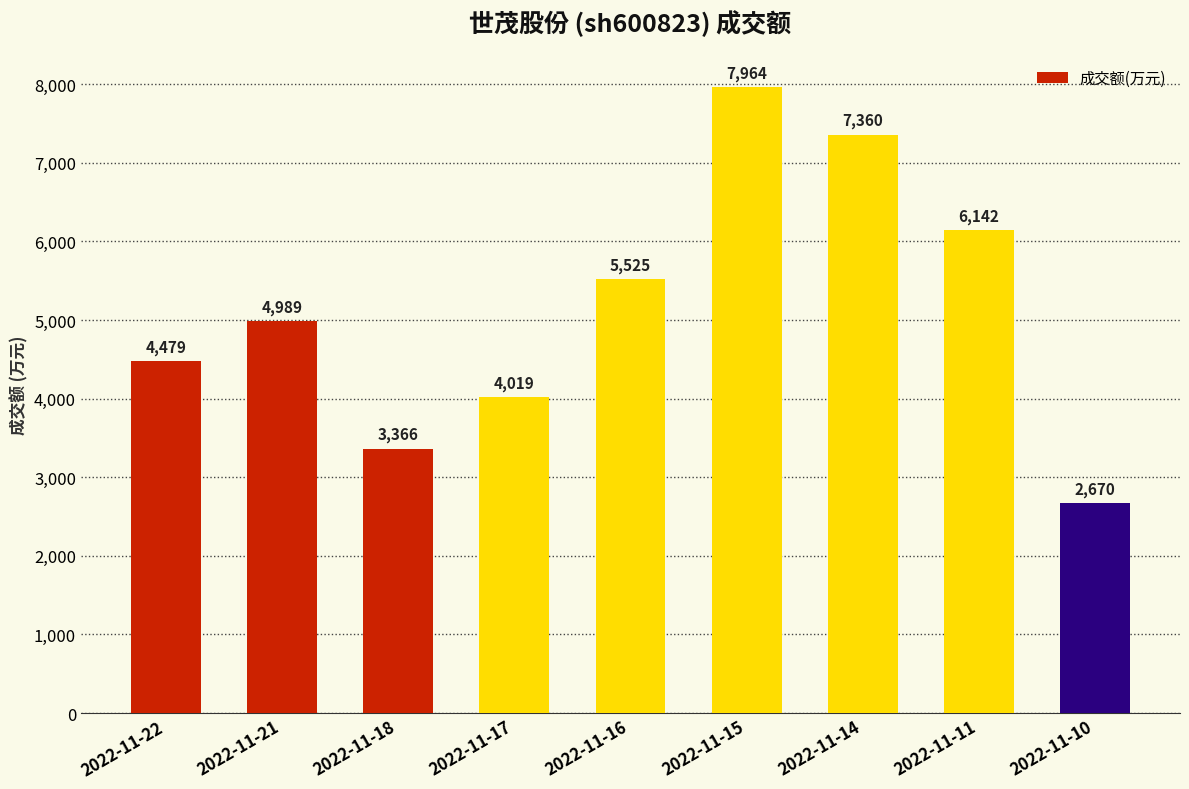

Rank the categories by value from highest to lowest.

2022-11-15, 2022-11-14, 2022-11-11, 2022-11-16, 2022-11-21, 2022-11-22, 2022-11-17, 2022-11-18, 2022-11-10